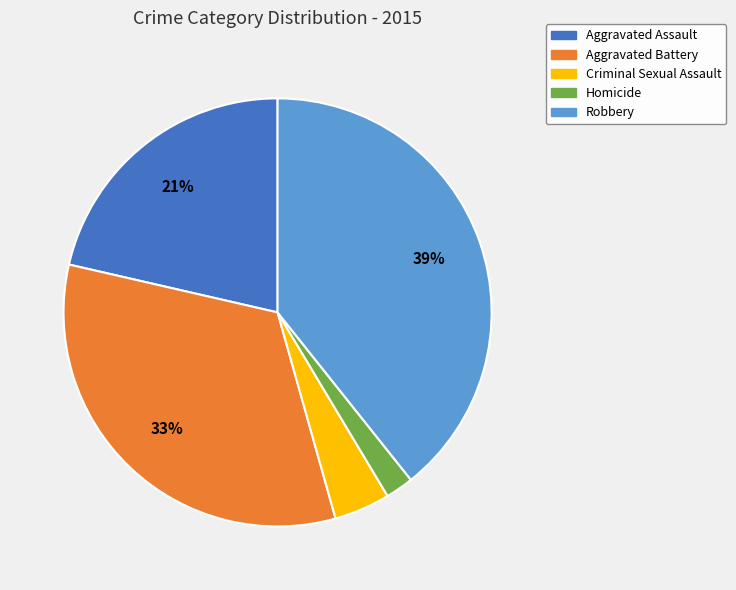

Is it true that Criminal Sexual Assault is 4% of the pie?

True